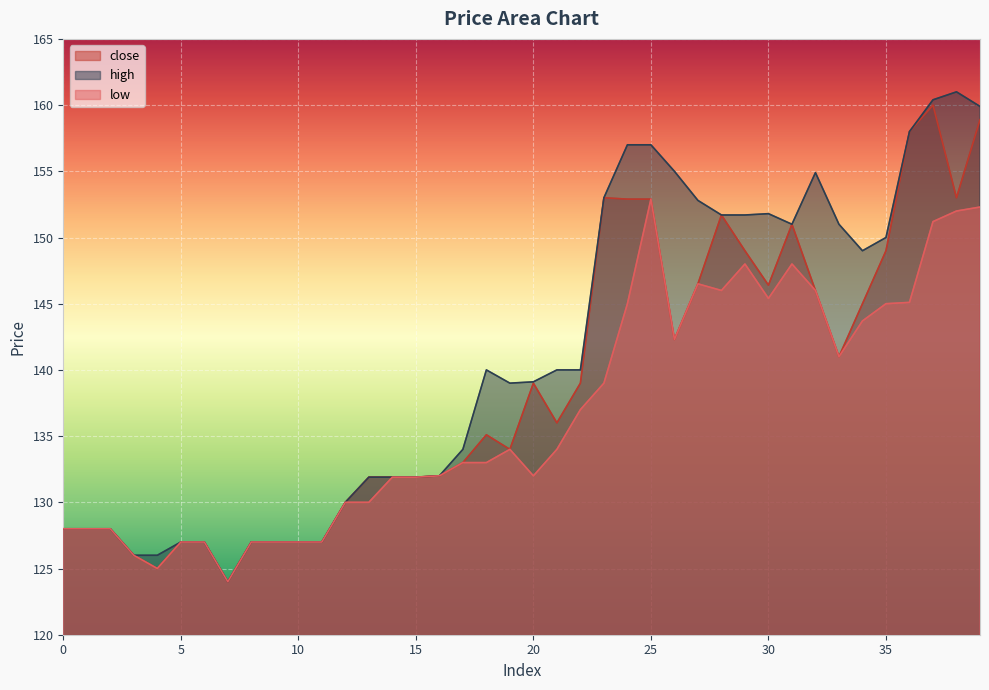

Which series has the widest spread of values?

high